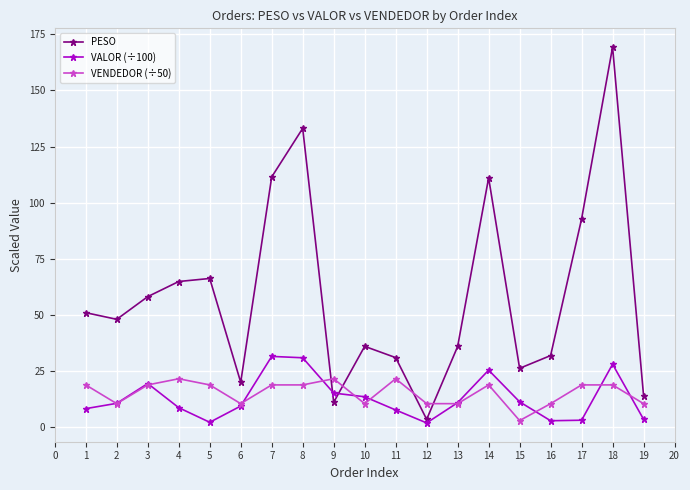

What is the maximum value for PESO?

169.2